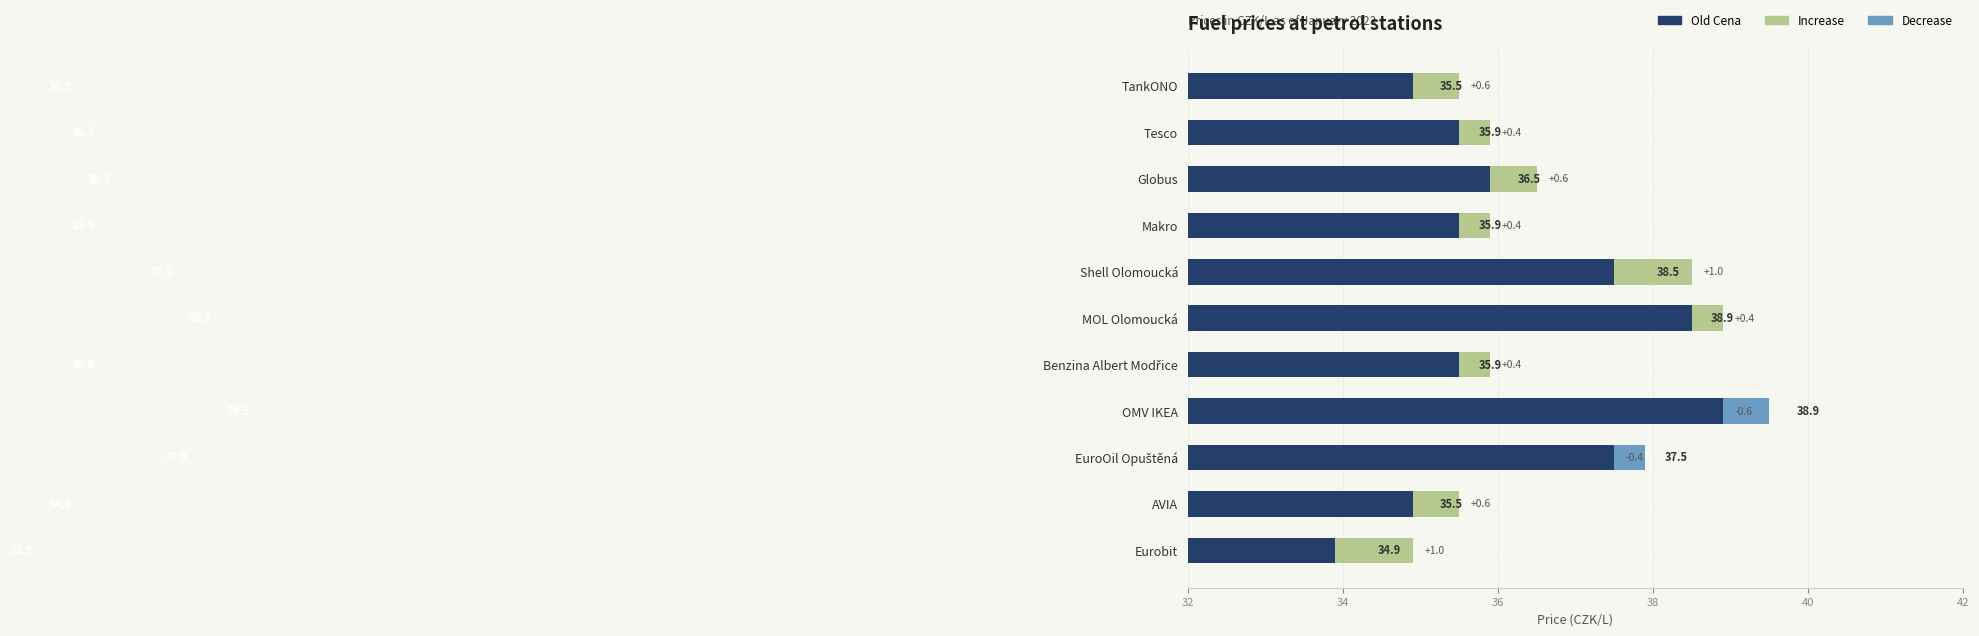

What is the sum of the Increase values at Makro and Tesco?

0.8